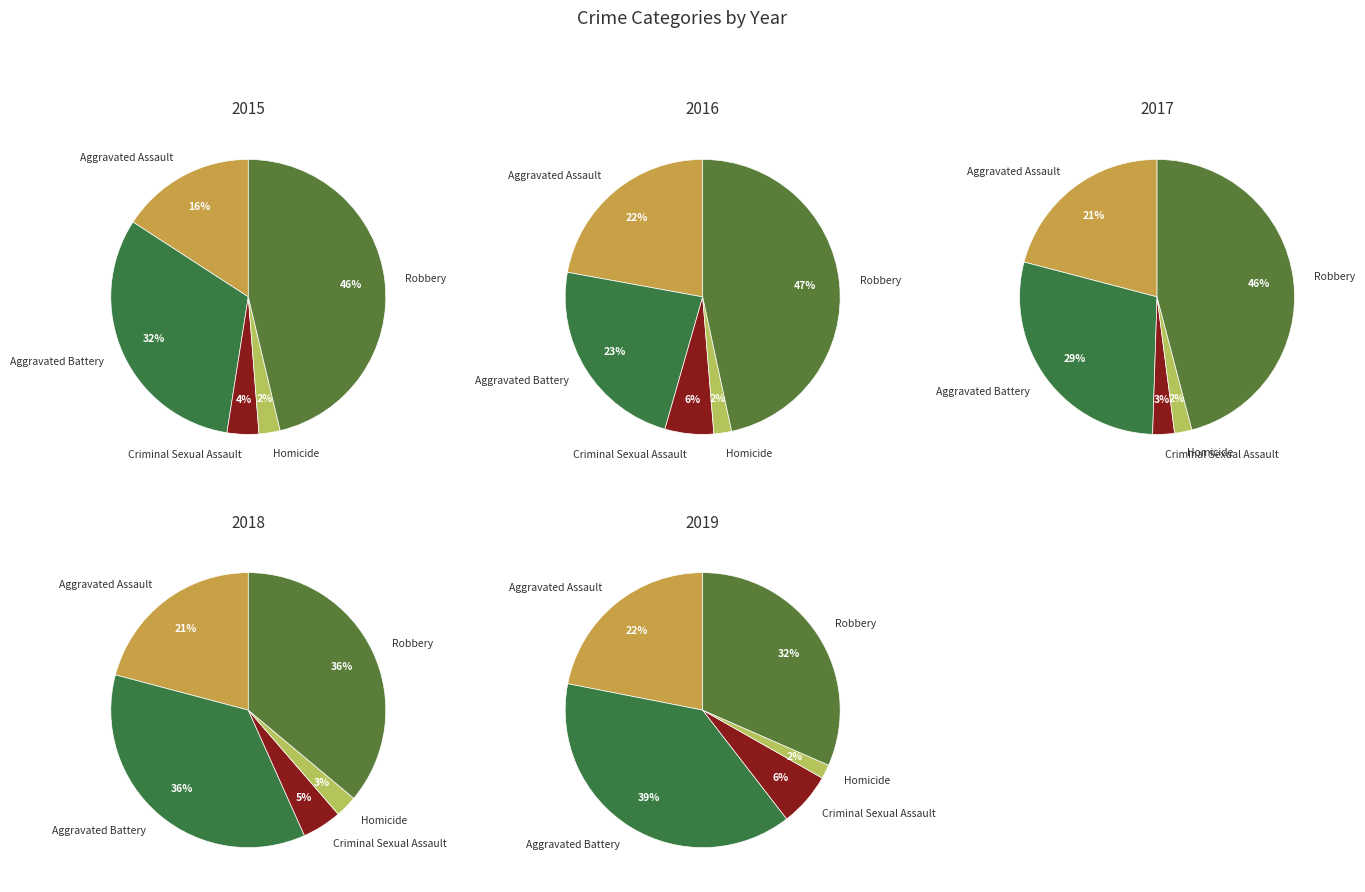

True or false: Robbery accounts for 59% of the total.

False